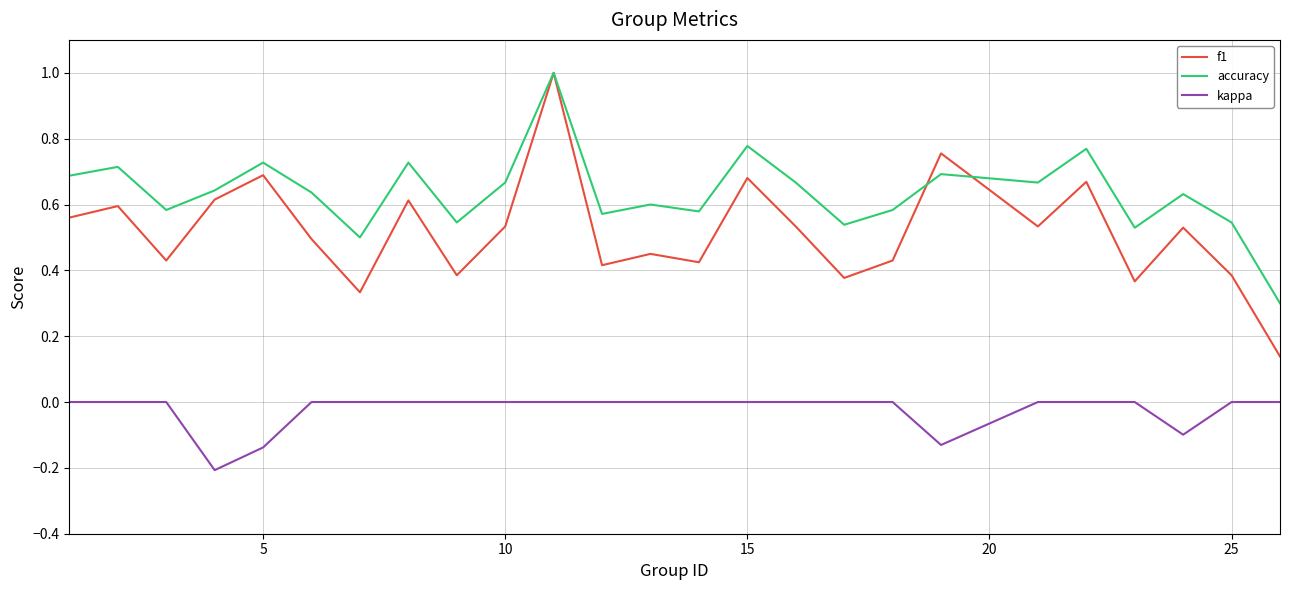

How many f1 values are between 0 and 1?

25